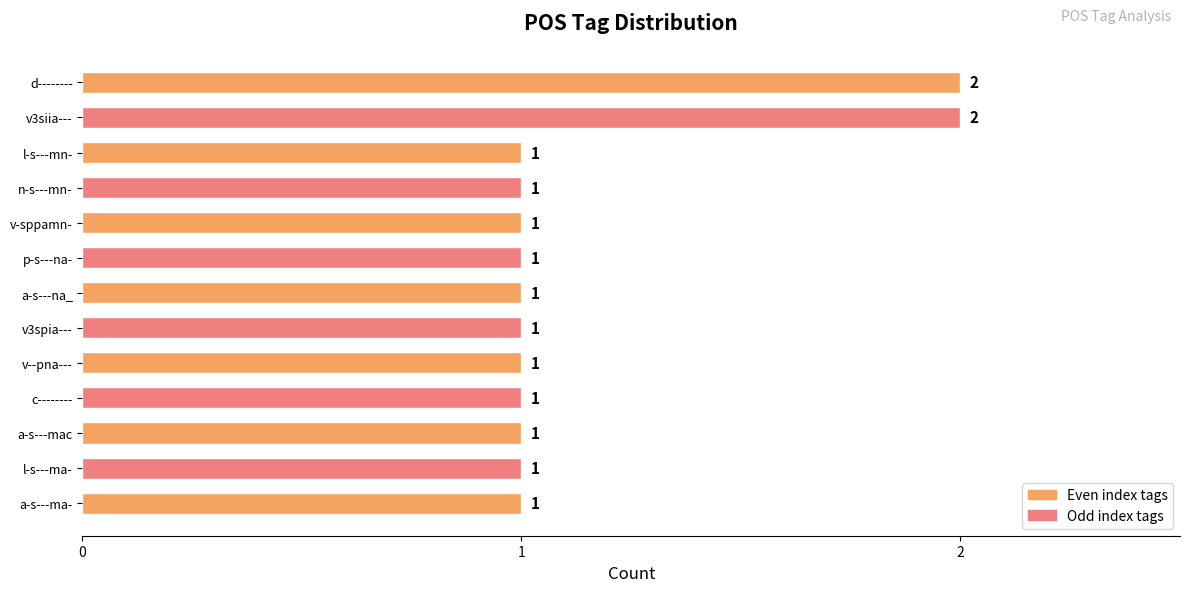

At which label is the value closest to 2?

v3siia---